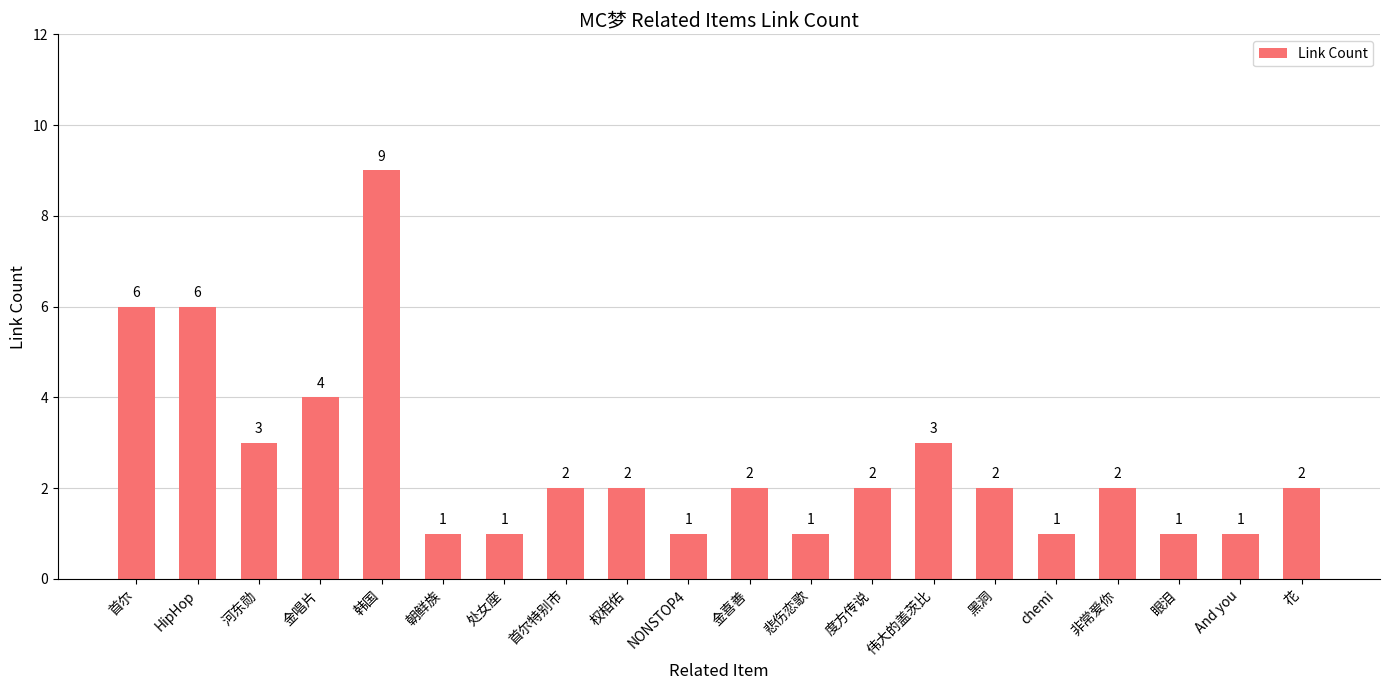

How many data points are less than 2?

7